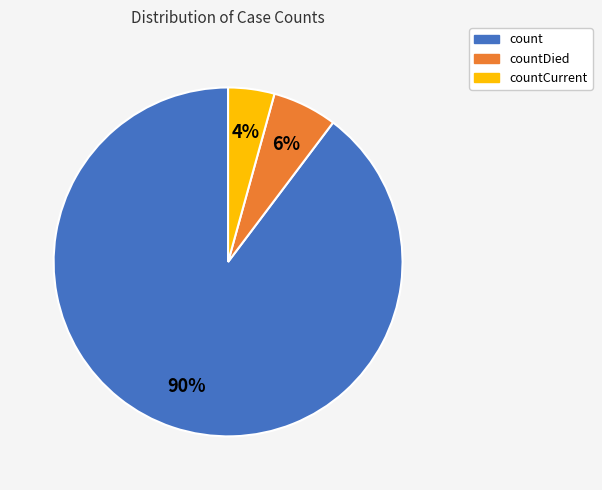

How many segments does this pie chart have?

3